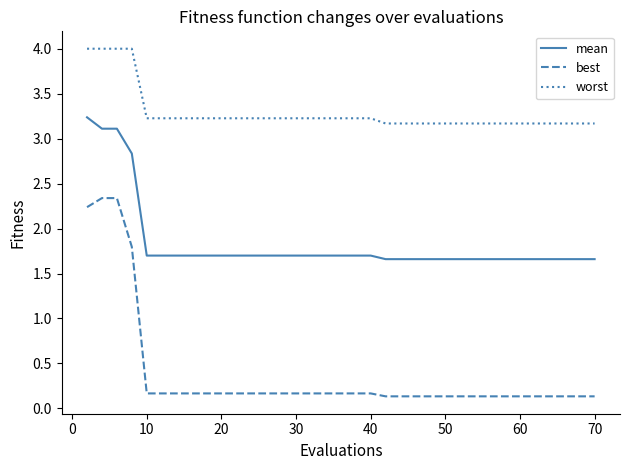

Which series has the largest range (max minus min)?

best